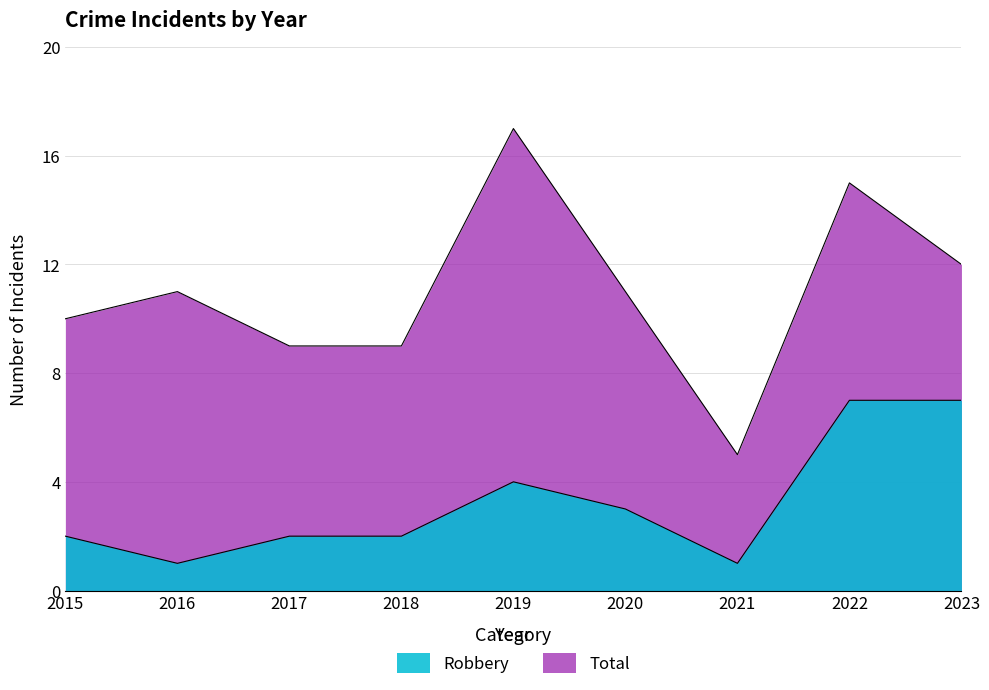

Count the Robbery values in the range 2 to 4.

5